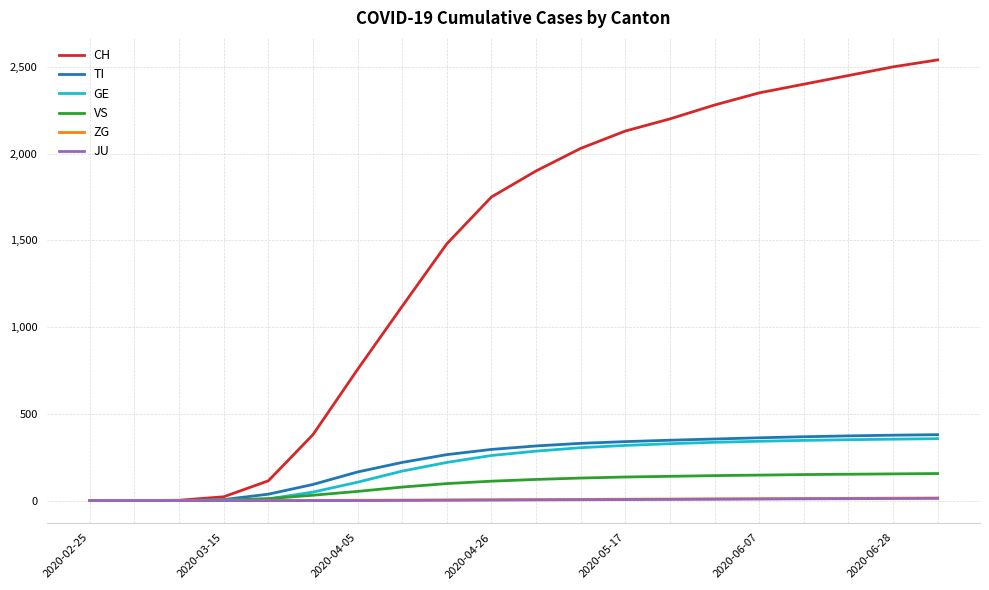

What is the maximum value shown in the chart?

2540